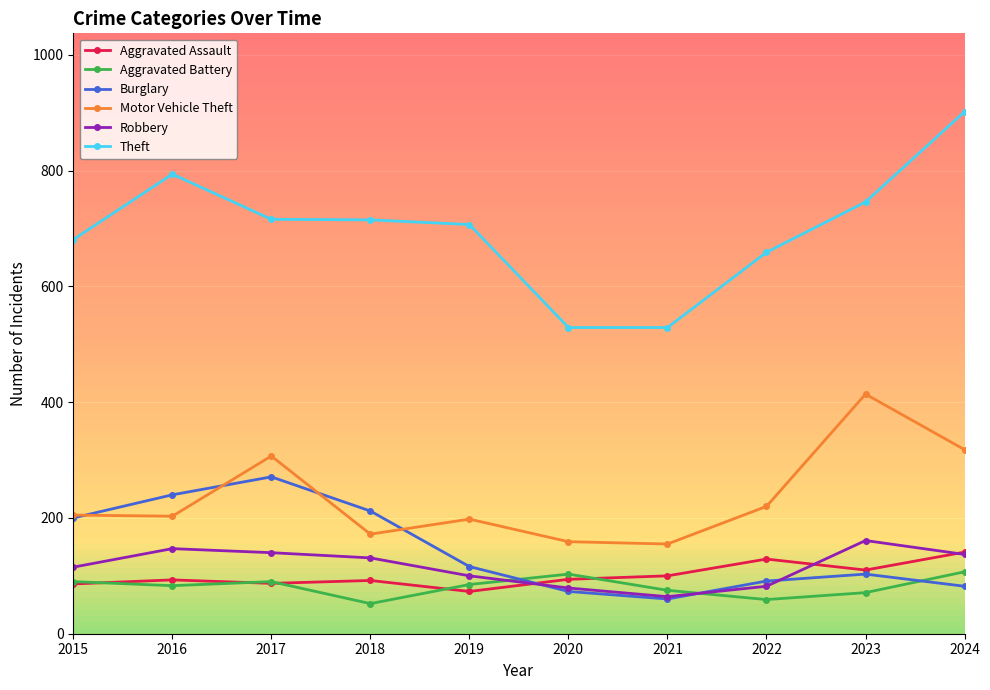

What value does the Aggravated Battery series have at 2016?

83